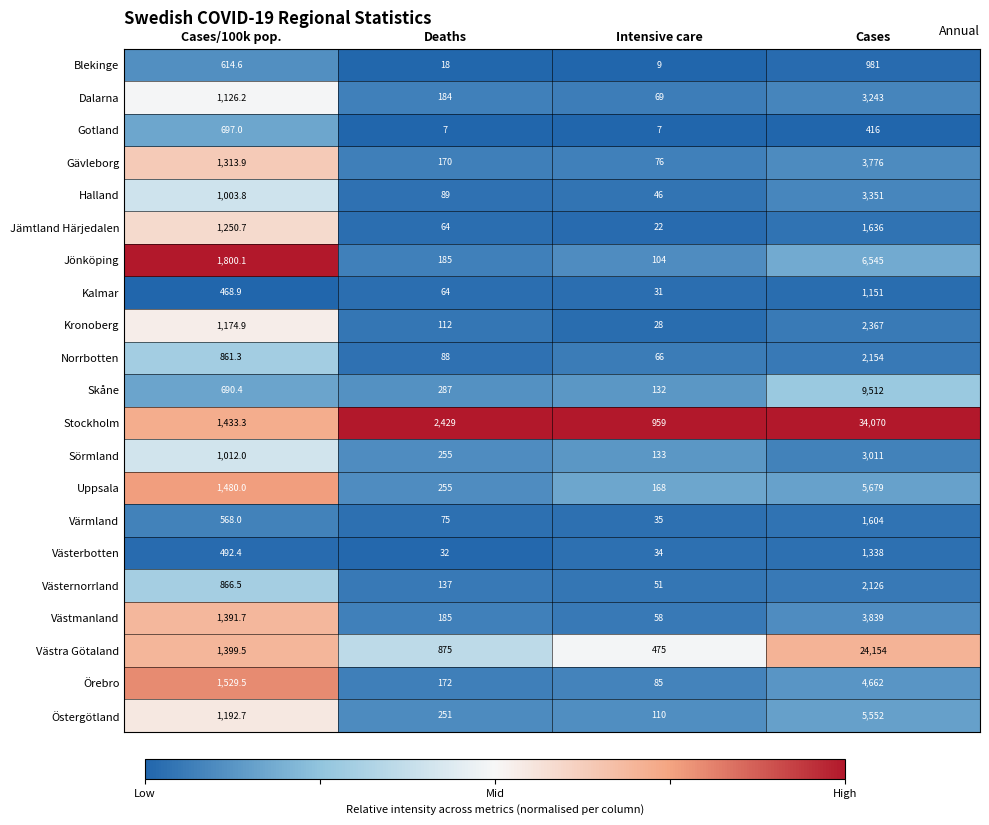

Between Deaths and Cases, which series saw the biggest shift?

Stockholm